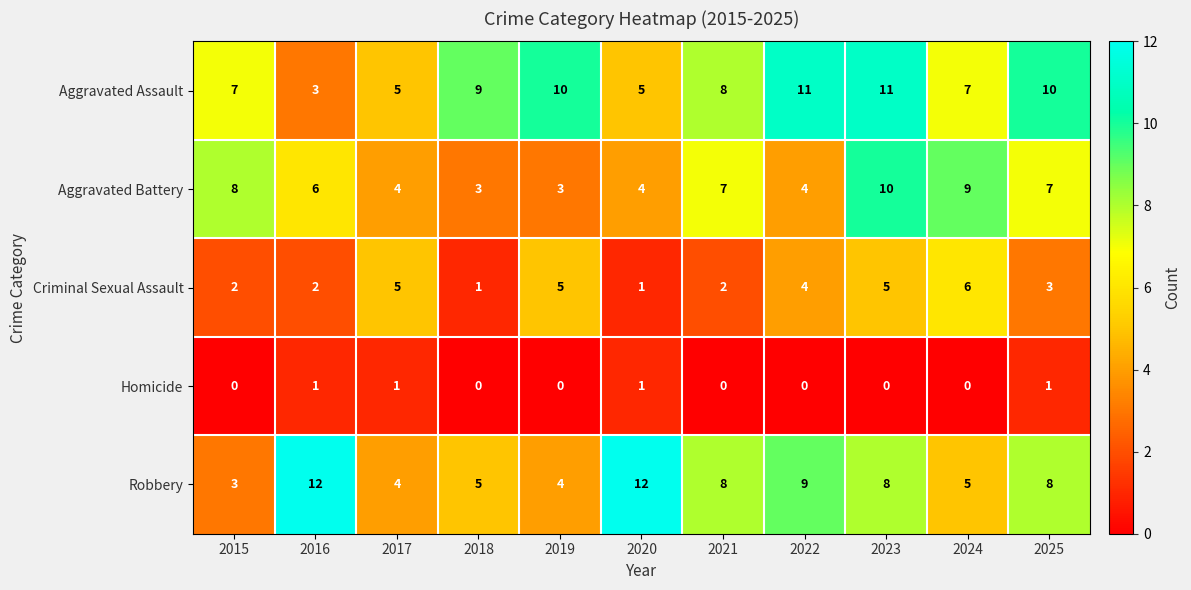

Rank the series by their maximum value, from lowest to highest.

Homicide, Criminal Sexual Assault, Aggravated Battery, Aggravated Assault, Robbery